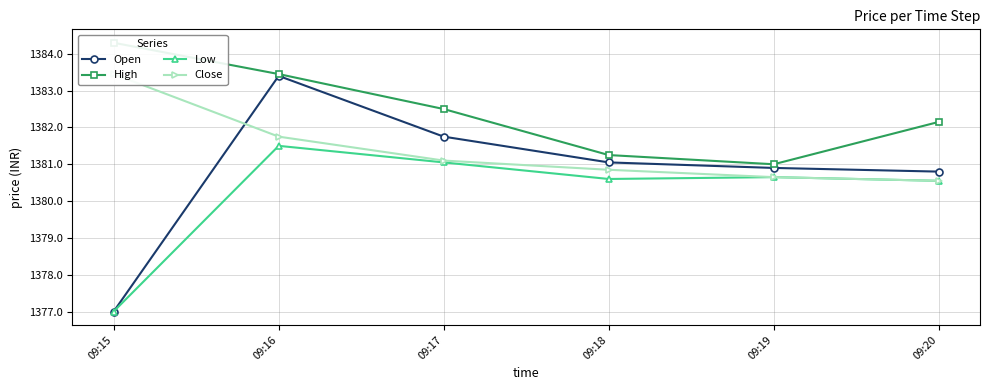

How many lines are shown in the chart?

4